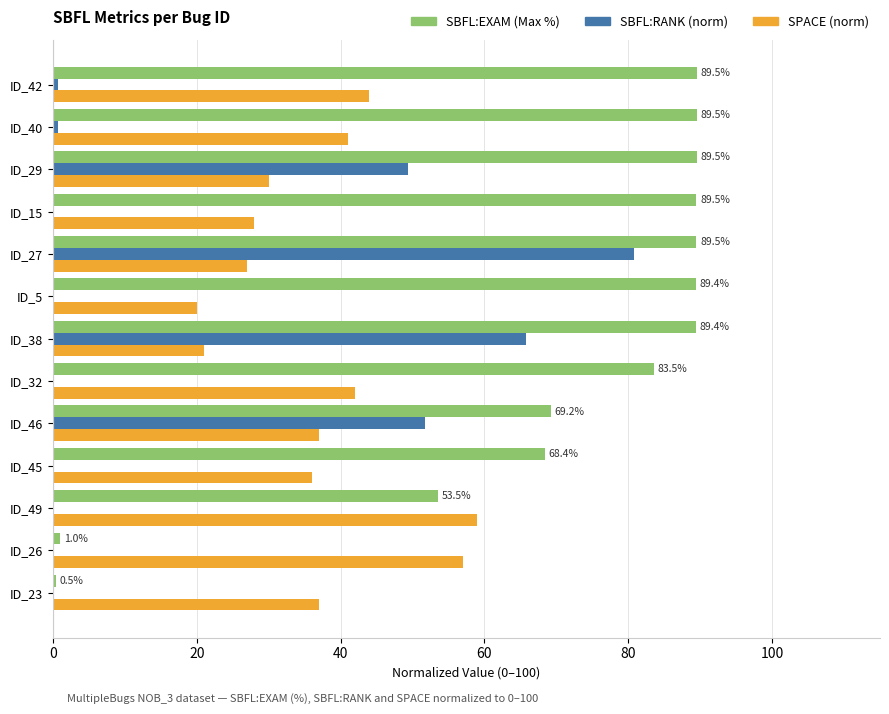

What is the highest value of the SBFL:RANK (norm) series?

80.8